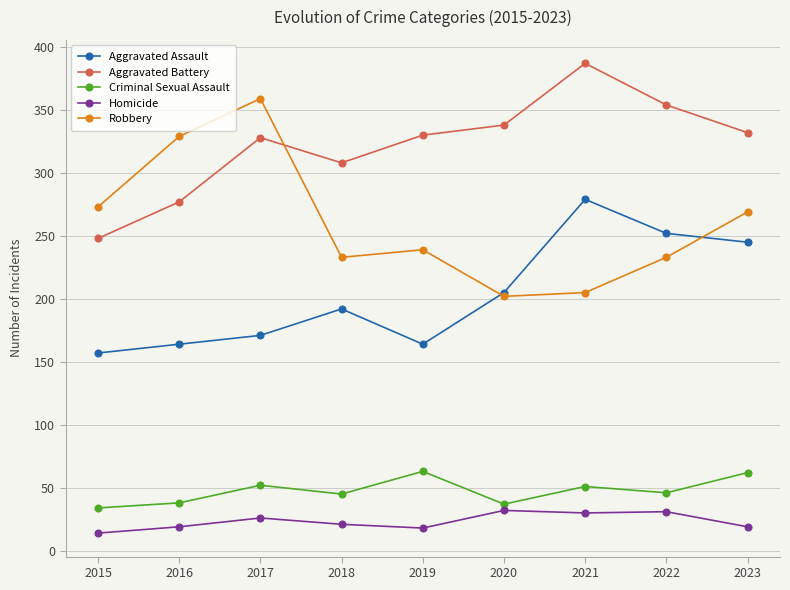

Where does the Robbery series first go above 239?

2015